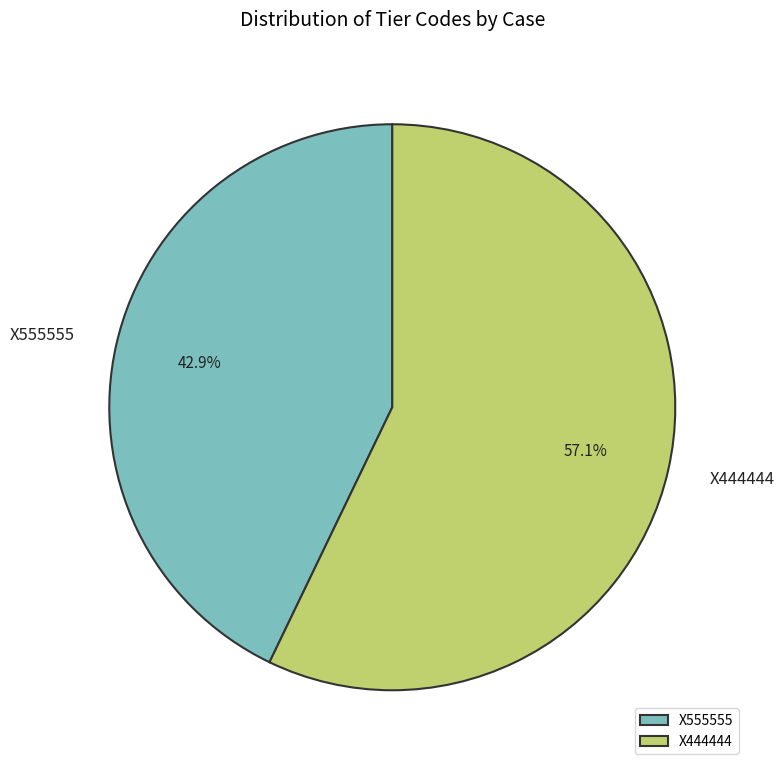

What is the ratio of the value at X444444 to the value at X555555?

1.3